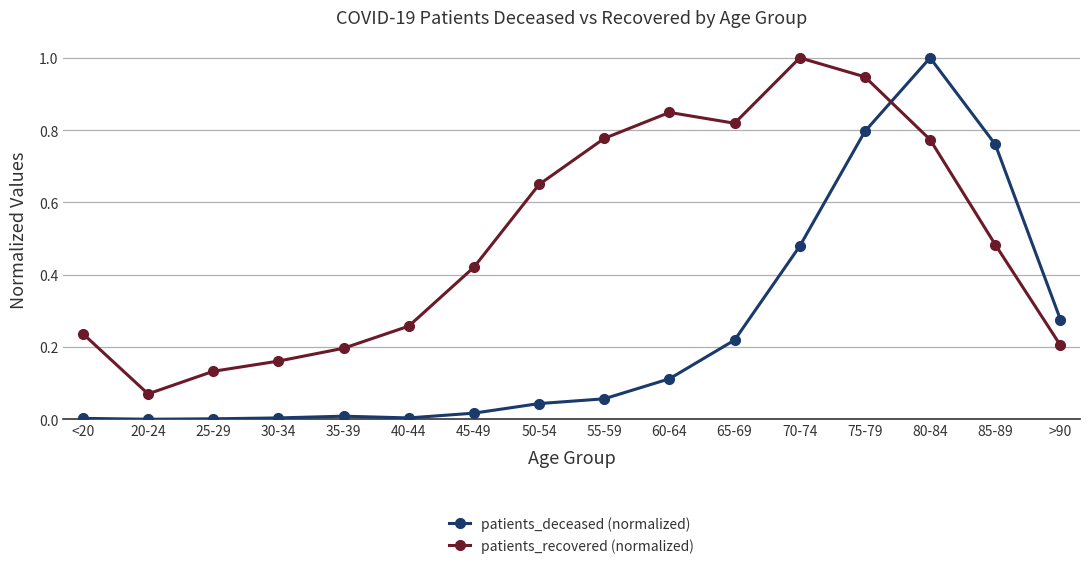

Is this an area chart (filled region under the line)?

No